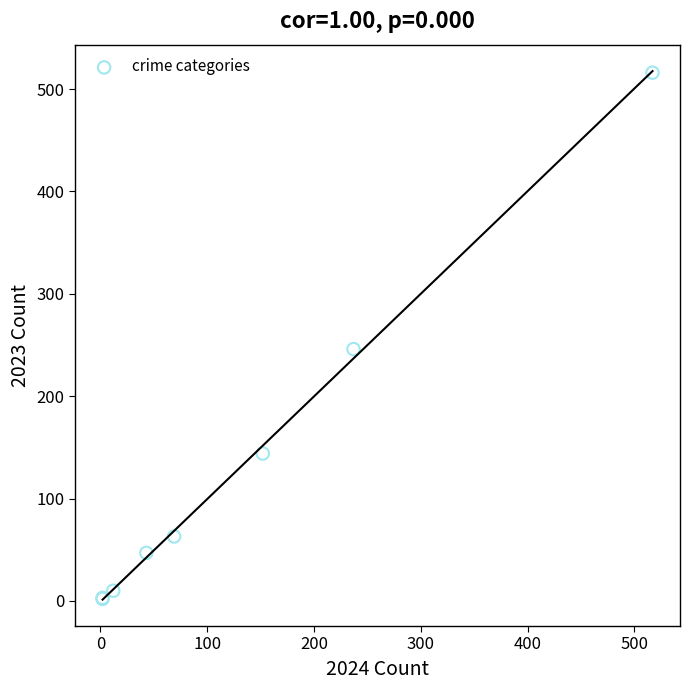

What Y value in the scatter plot is closest to 259?

246